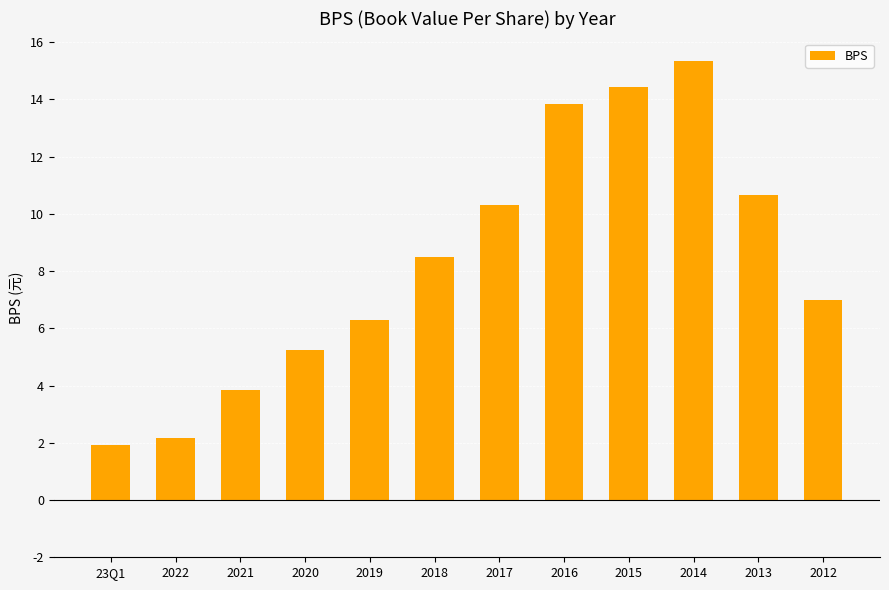

Reading left to right, extract all data points from this chart.

1.9	2.2	3.9	5.3	6.3	8.5	10.3	13.8	14.4	15.4	10.7	7.0